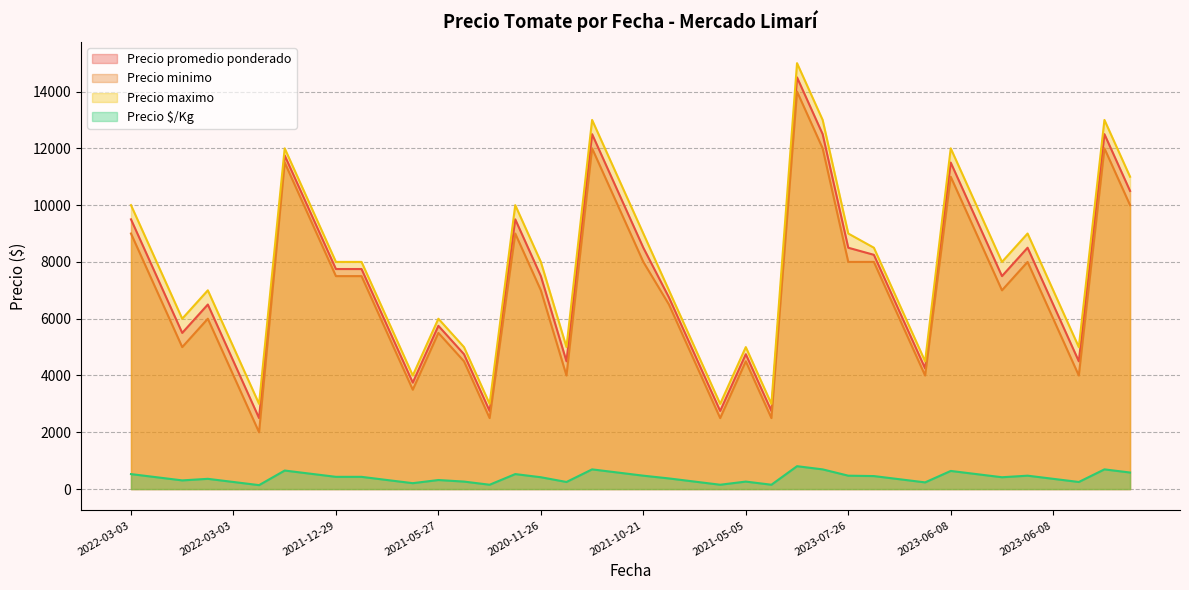

At which category is the sum across all series the highest?

2023-07-26